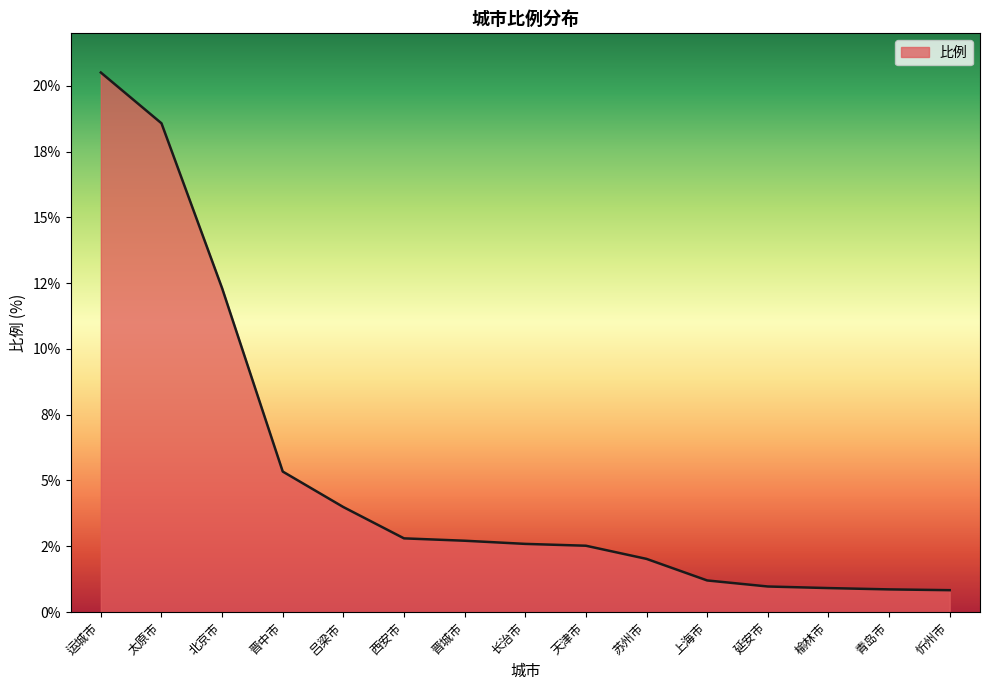

Does the chart have visible grid lines?

No